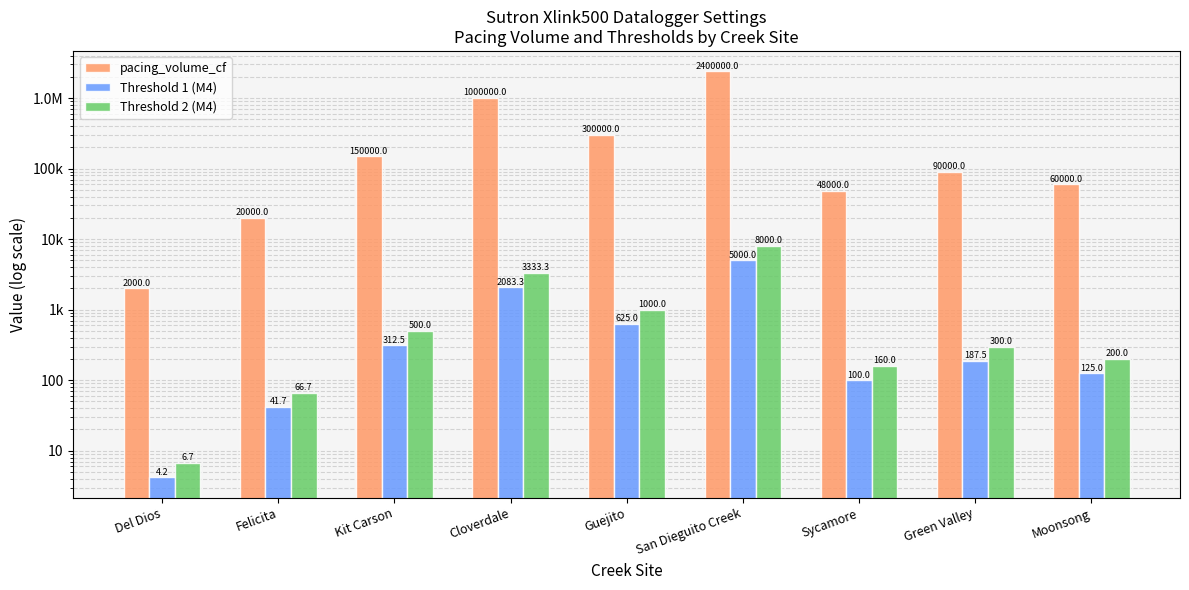

True or false: pacing_volume_cf has a value of 695109.6 at Cloverdale.

False